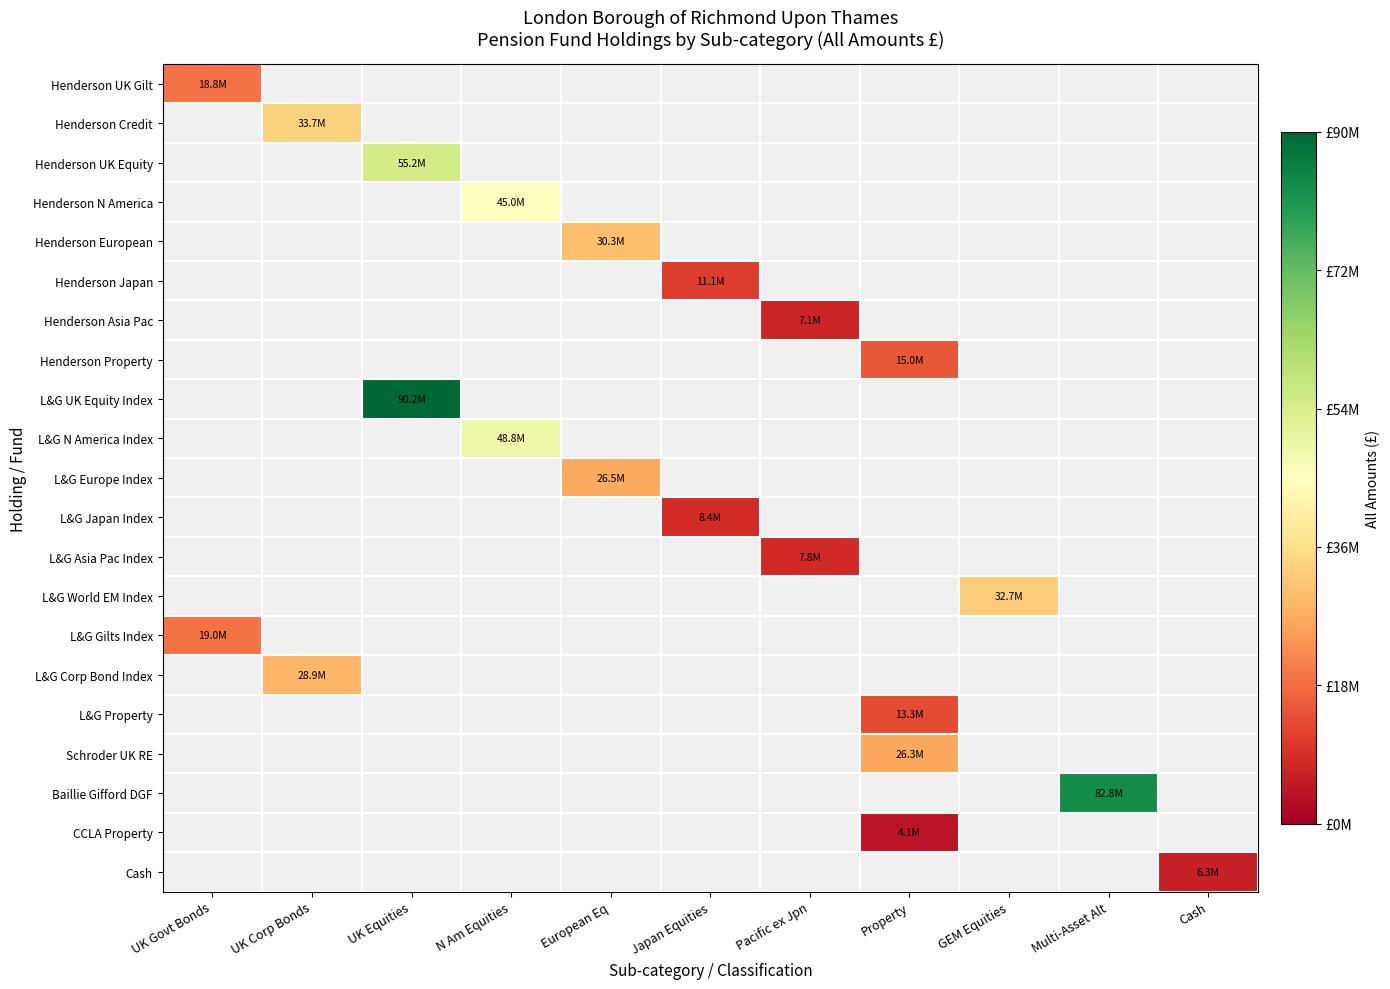

The Henderson Asia Pac series shows 7114000.0 at Pacific ex Jpn. True or false?

True